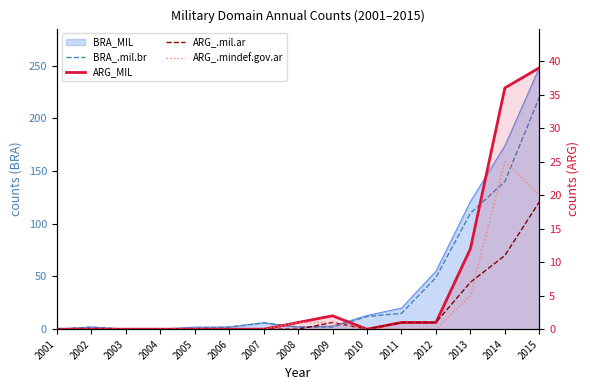

Where is the first local maximum for ARG_.mindef.gov.ar?

2014